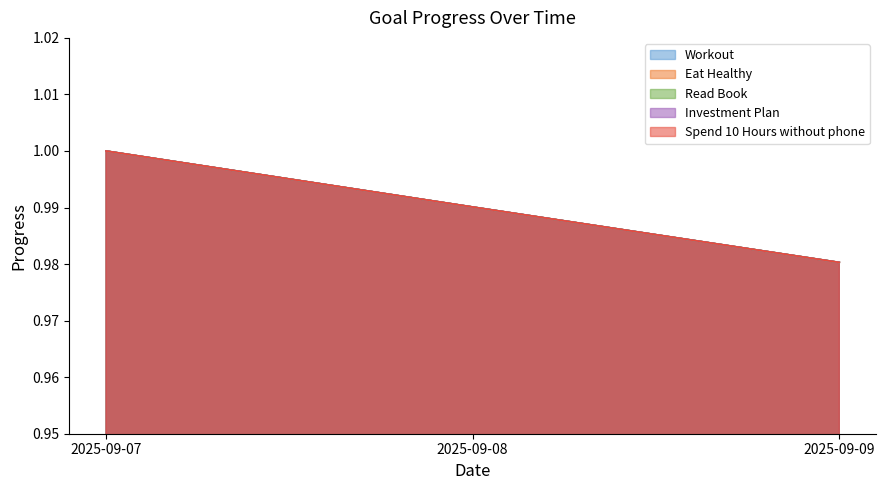

The Workout series shows 1.0 at 2025-09-07. True or false?

True